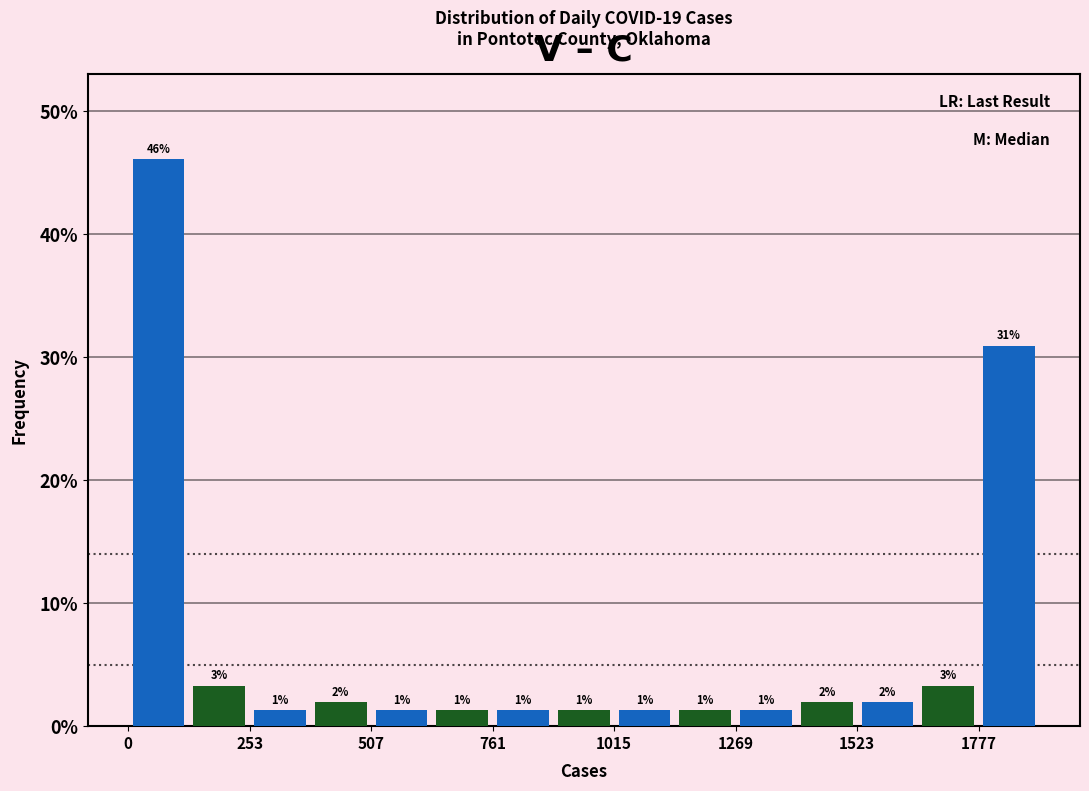

Around what value on the x-axis is the tallest bar? Give the approximate position of its centre, as read against the axis.

50